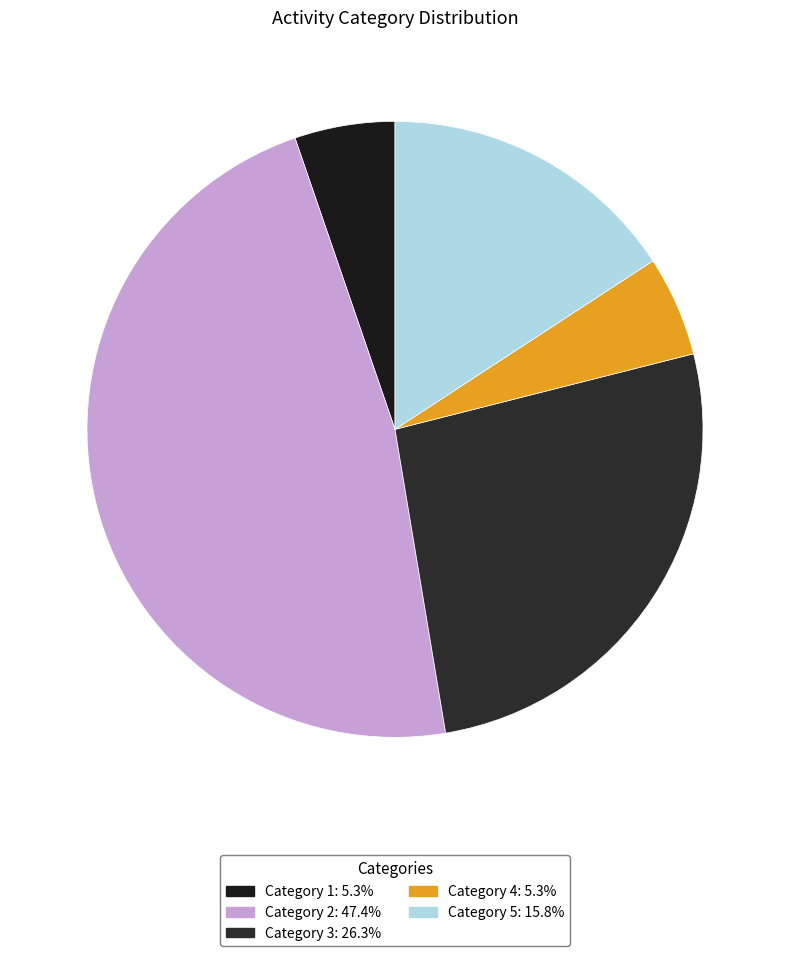

Does any single category account for the majority?

No